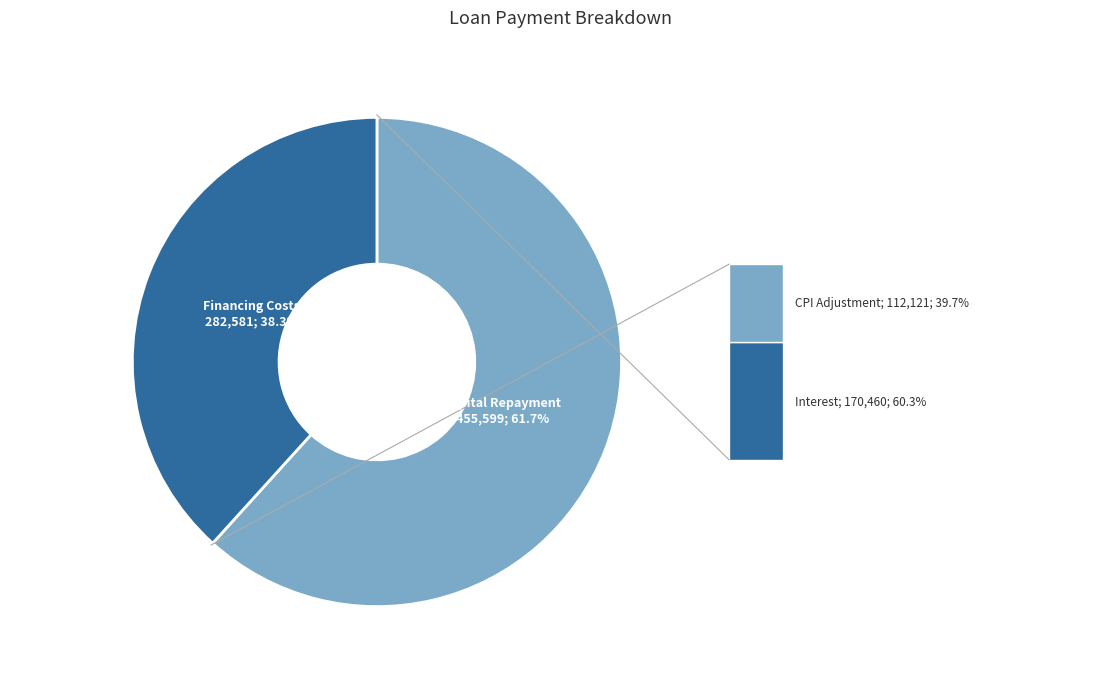

Is there a majority slice in this chart?

Yes